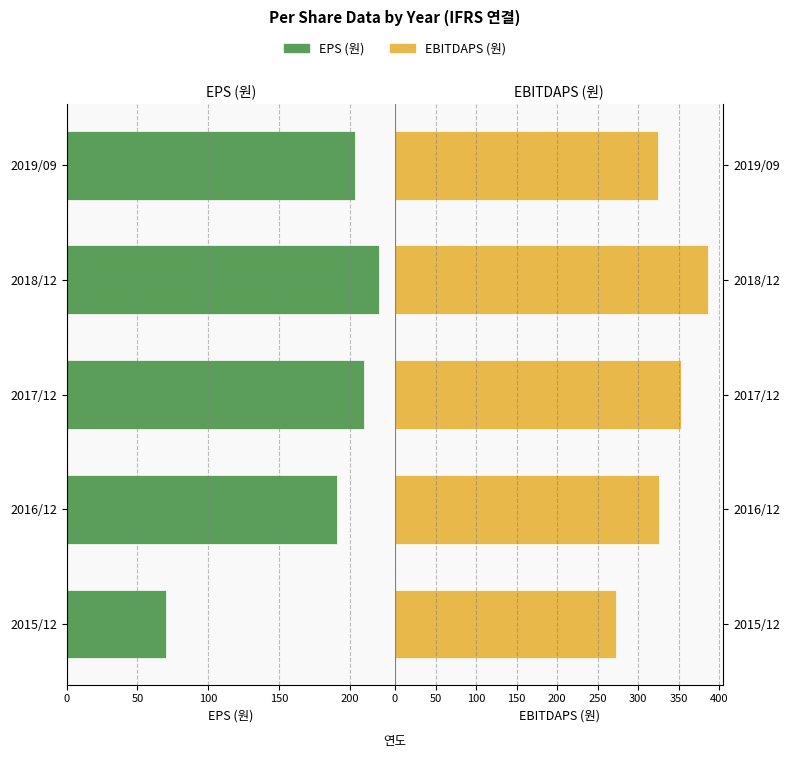

What is the sum of all EBITDAPS (원) values?

1663